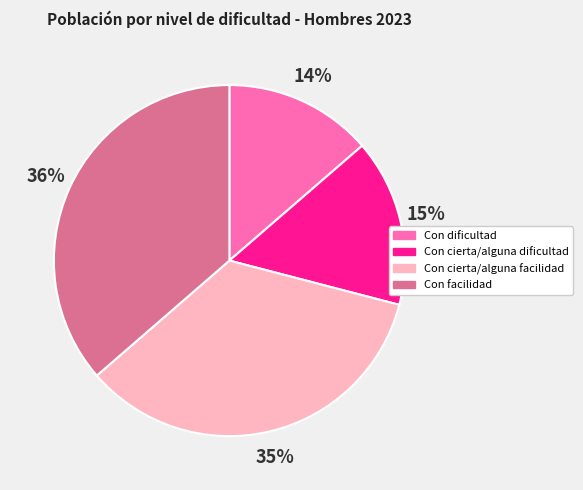

Does Con cierta/alguna dificultad represent more than half of the total?

No